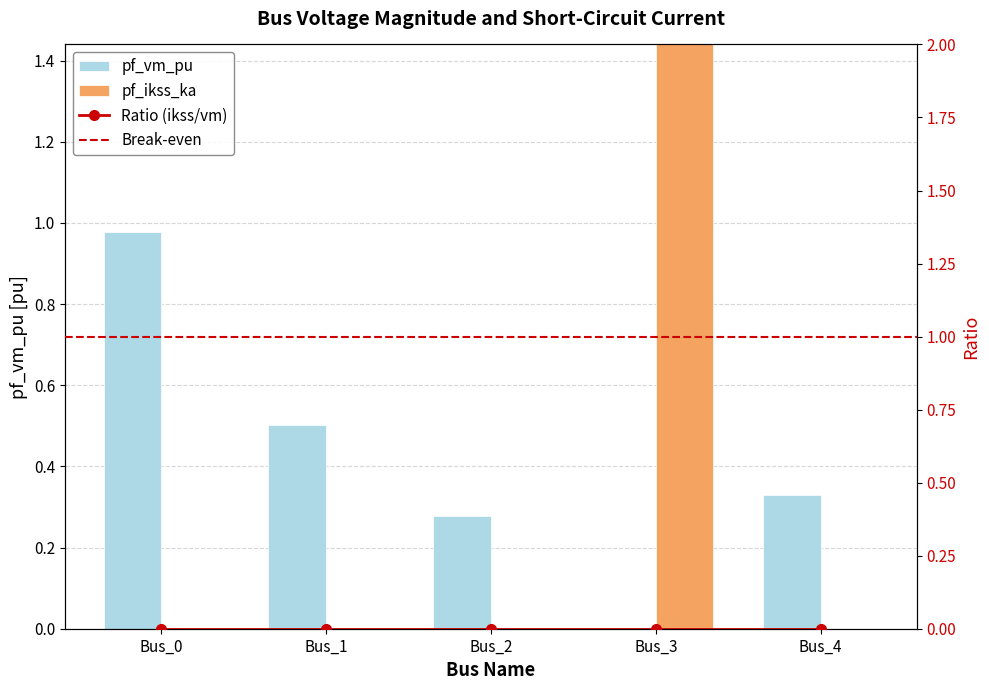

What is the difference between the maximum and minimum values in the pf_ikss_ka series?

5.1